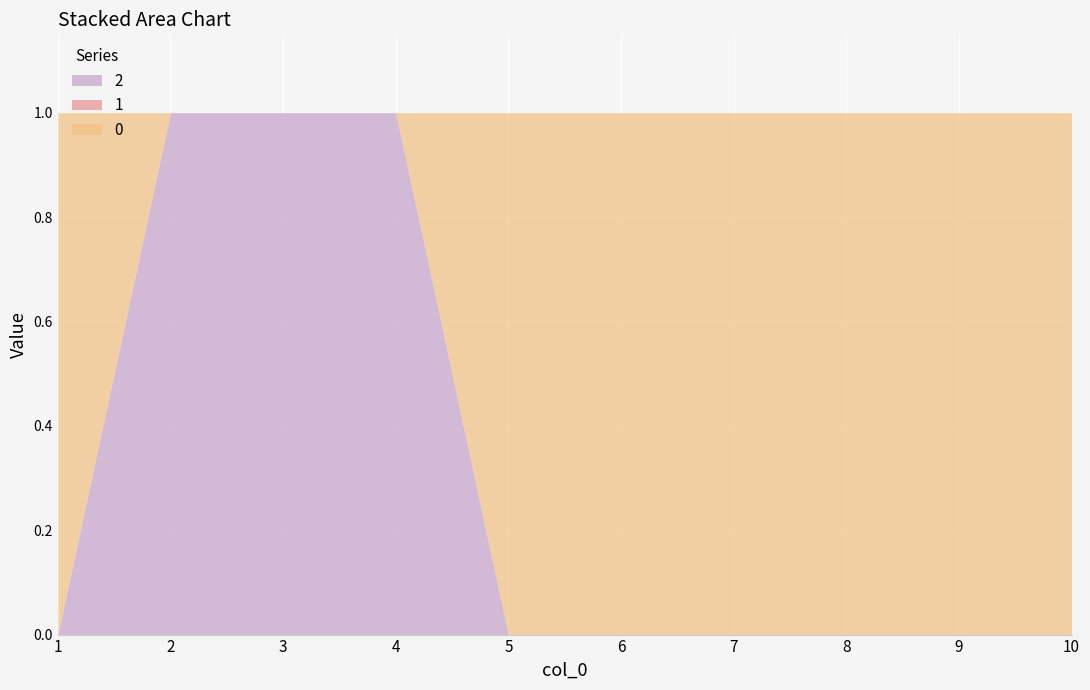

Is the value of 2 at 3 greater than the value of 1 at 1?

Yes